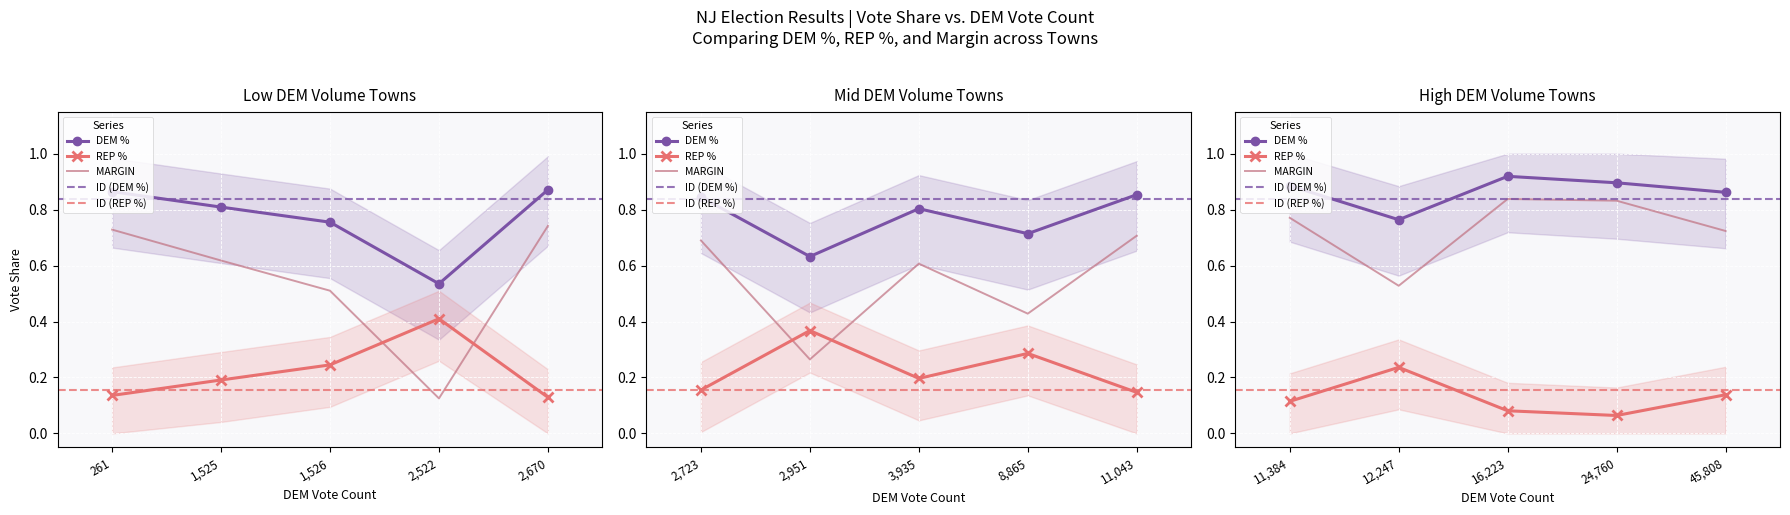

What is the value of the DEM % point at the 5th from the left?

0.9